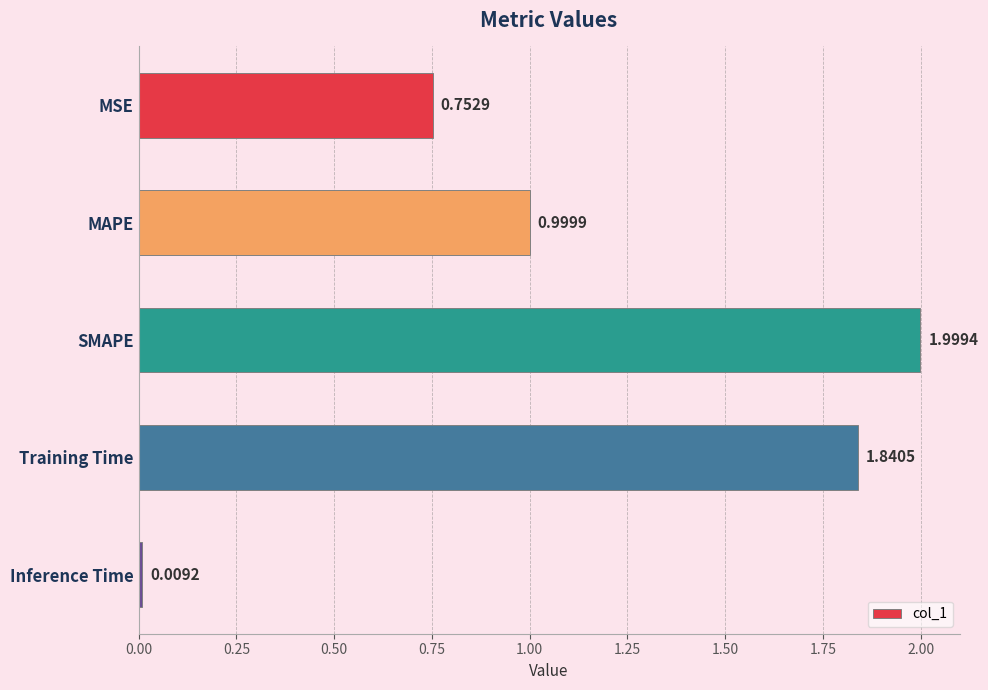

What is the label of the 1st bar from the bottom?

Inference Time